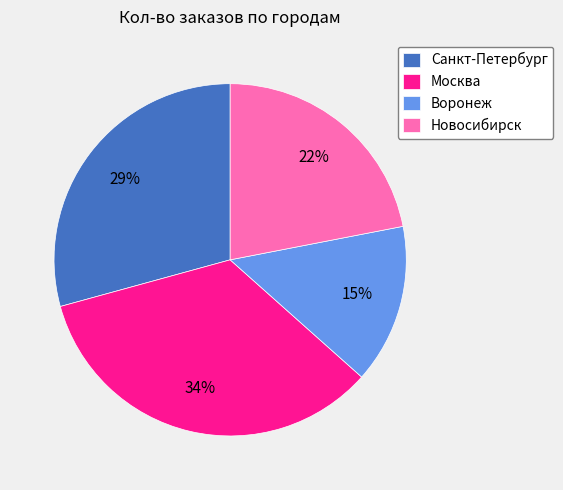

What percentage is the Новосибирск slice, to the nearest percent?

22%